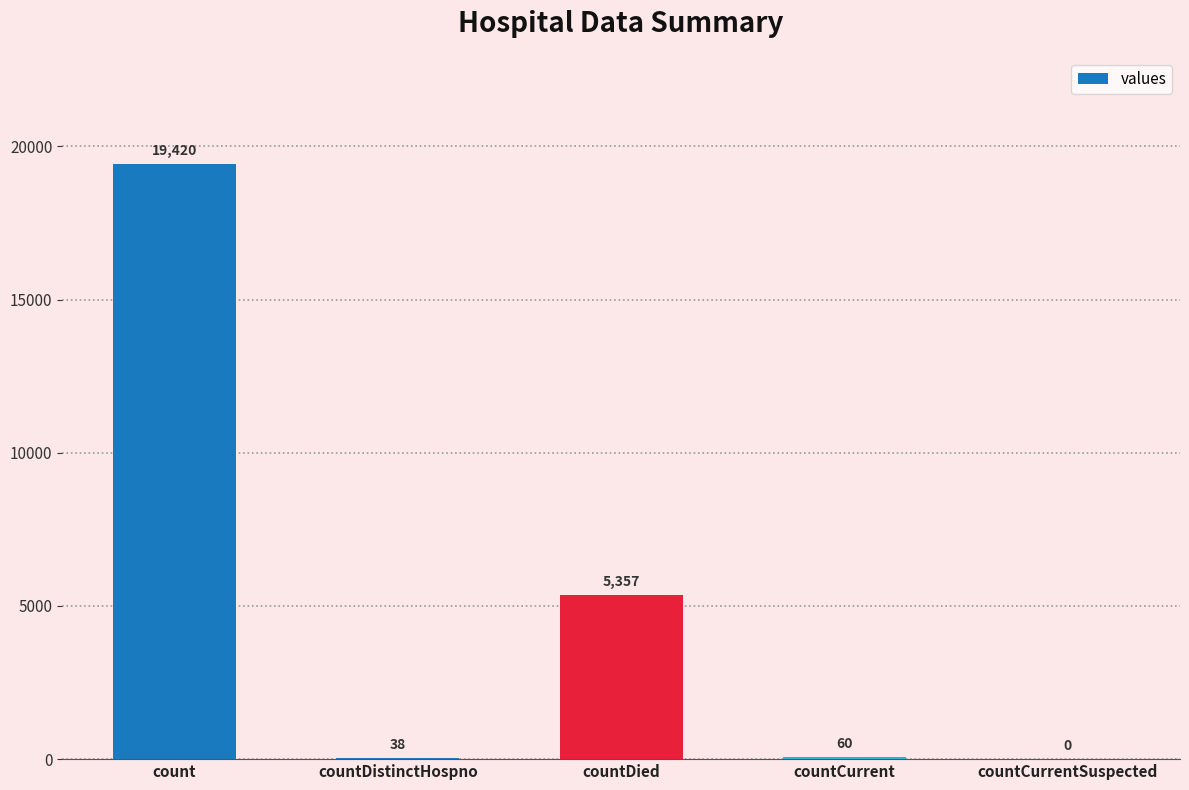

What is the difference between the values at countCurrentSuspected and countDistinctHospno?

38